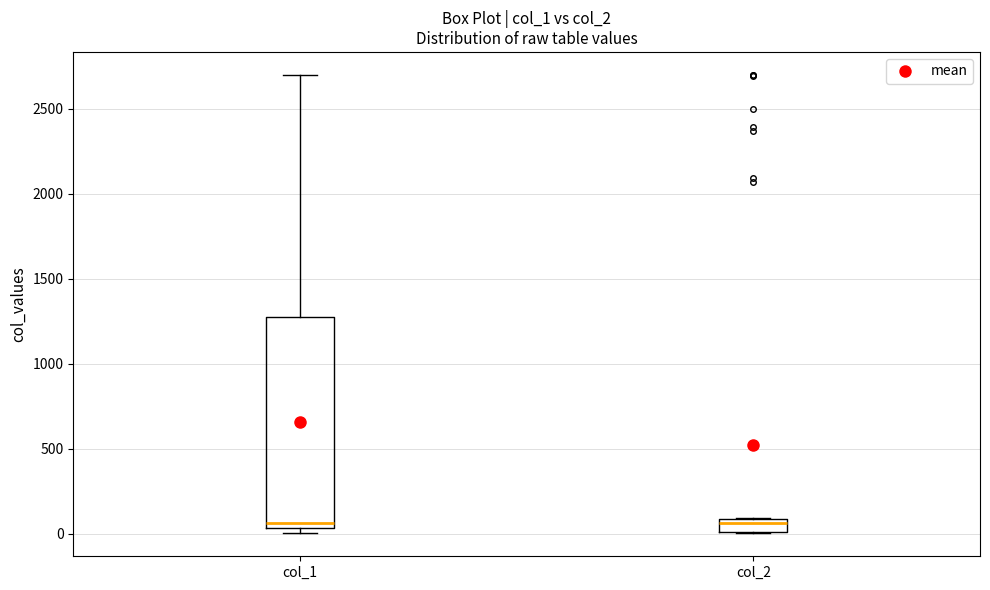

Comparing the boxes themselves (not the whiskers), which one is the tallest?

col_1